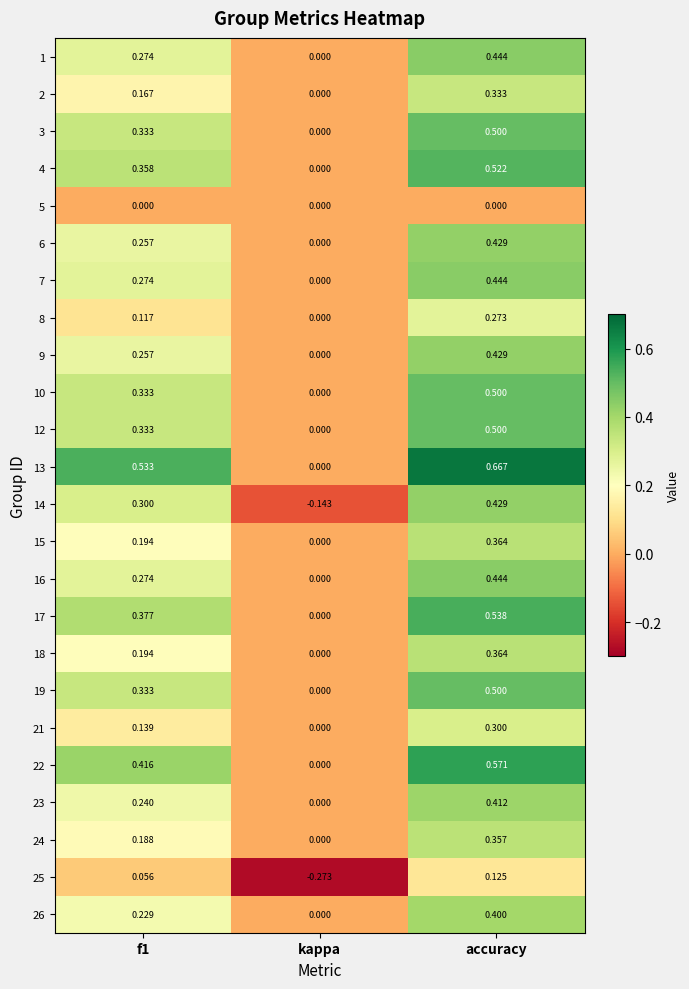

Which category has the lowest value across all series?

kappa